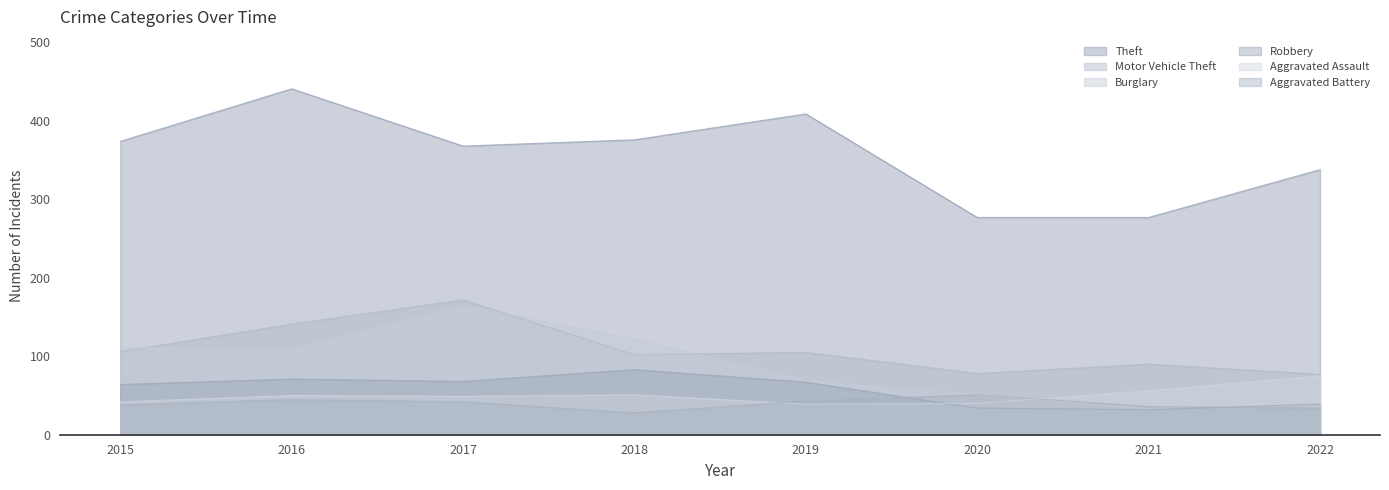

Reading left to right, what are all the values shown in this chart?

Aggravated Assault: 42	50	49	51	39	40	56	75
Burglary: 111	109	164	122	69	51	33	48
Motor Vehicle Theft: 106	141	172	102	105	78	90	77
Robbery: 64	71	68	83	67	34	32	39
Theft: 374	441	368	376	409	277	277	338
Aggravated Battery: 38	45	42	28	43	51	36	34